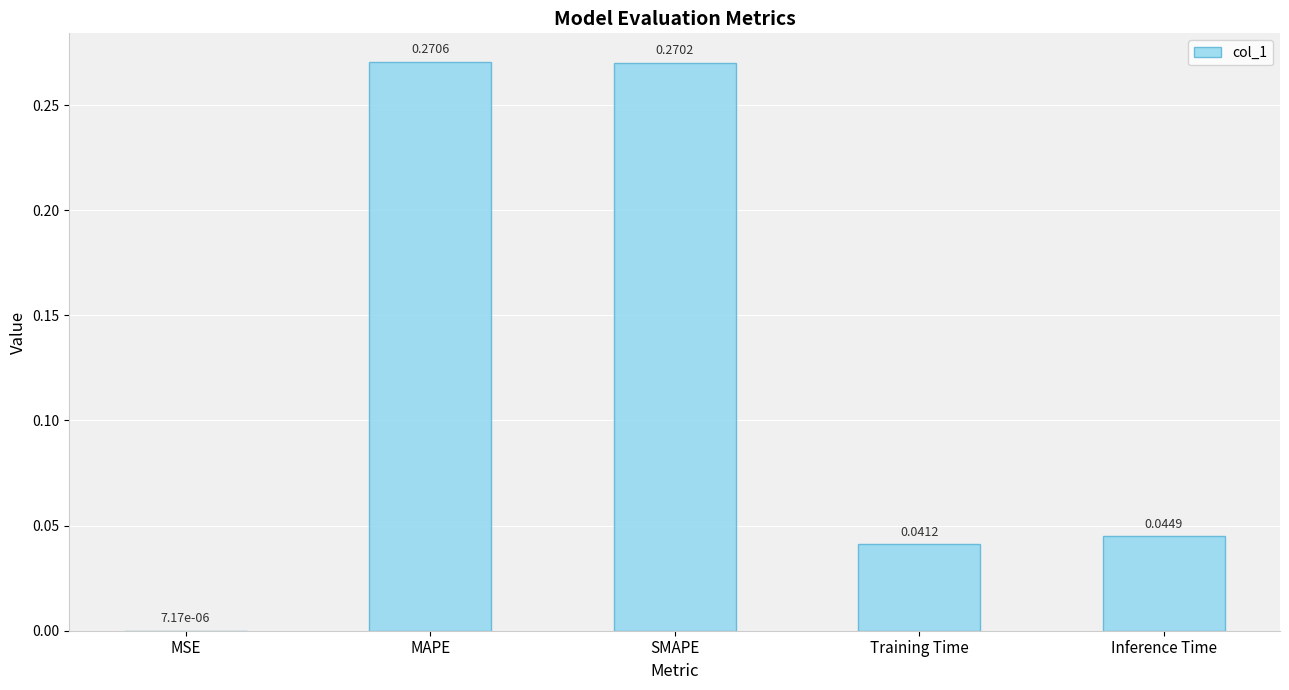

Between MSE and Training Time, which is larger?

Training Time